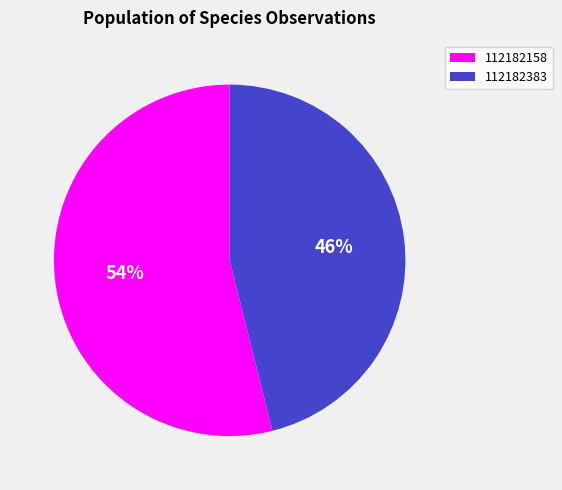

Is there a majority slice in this chart?

Yes